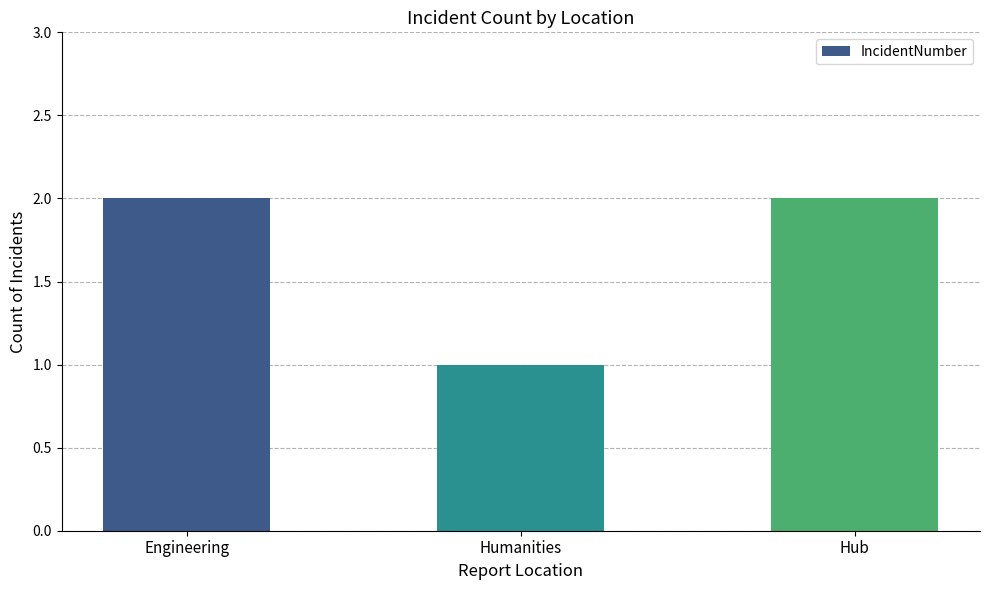

Which label corresponds to the smallest value in the chart?

Humanities